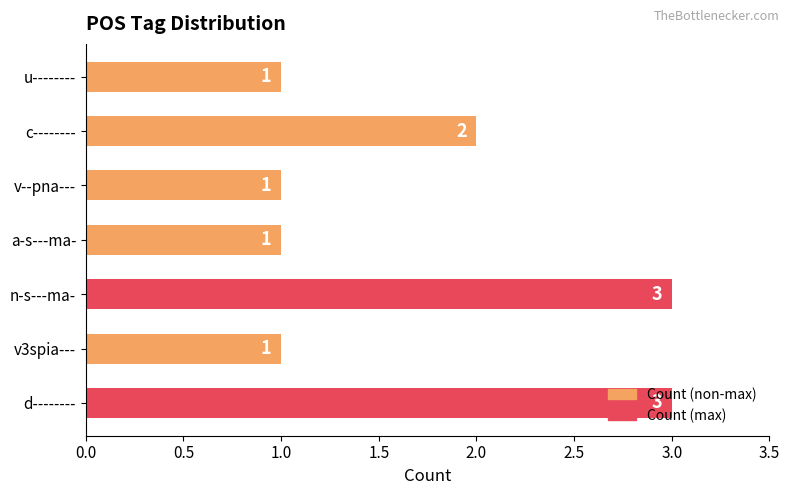

What is the greatest value displayed?

3